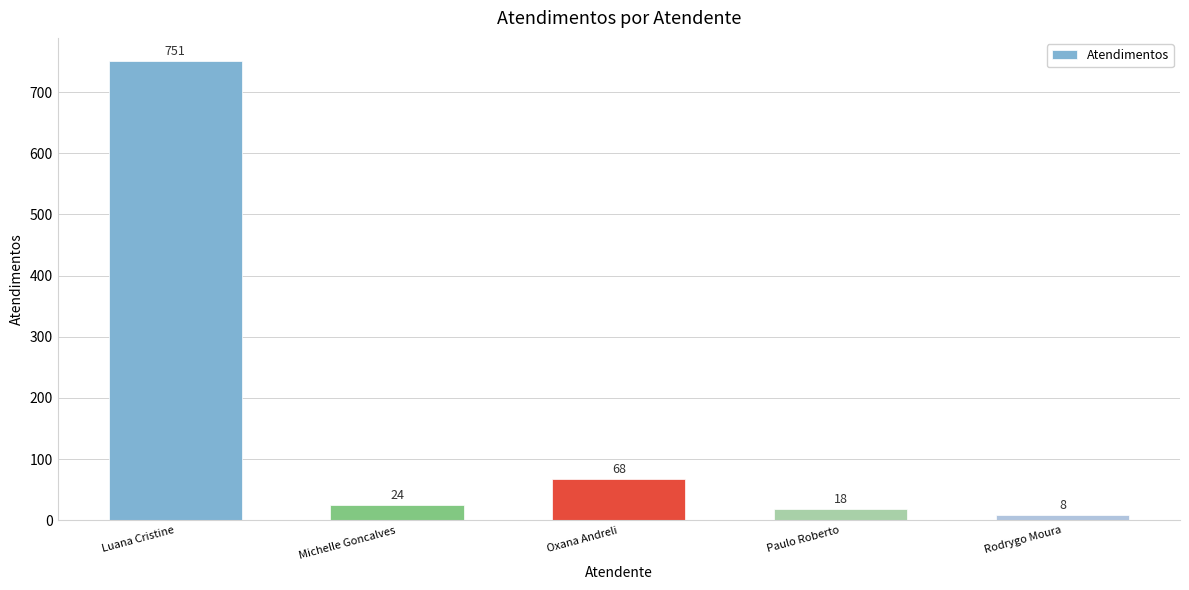

Approximately how many times larger is the value at Rodrygo Moura compared to Oxana Andreli?

0.1